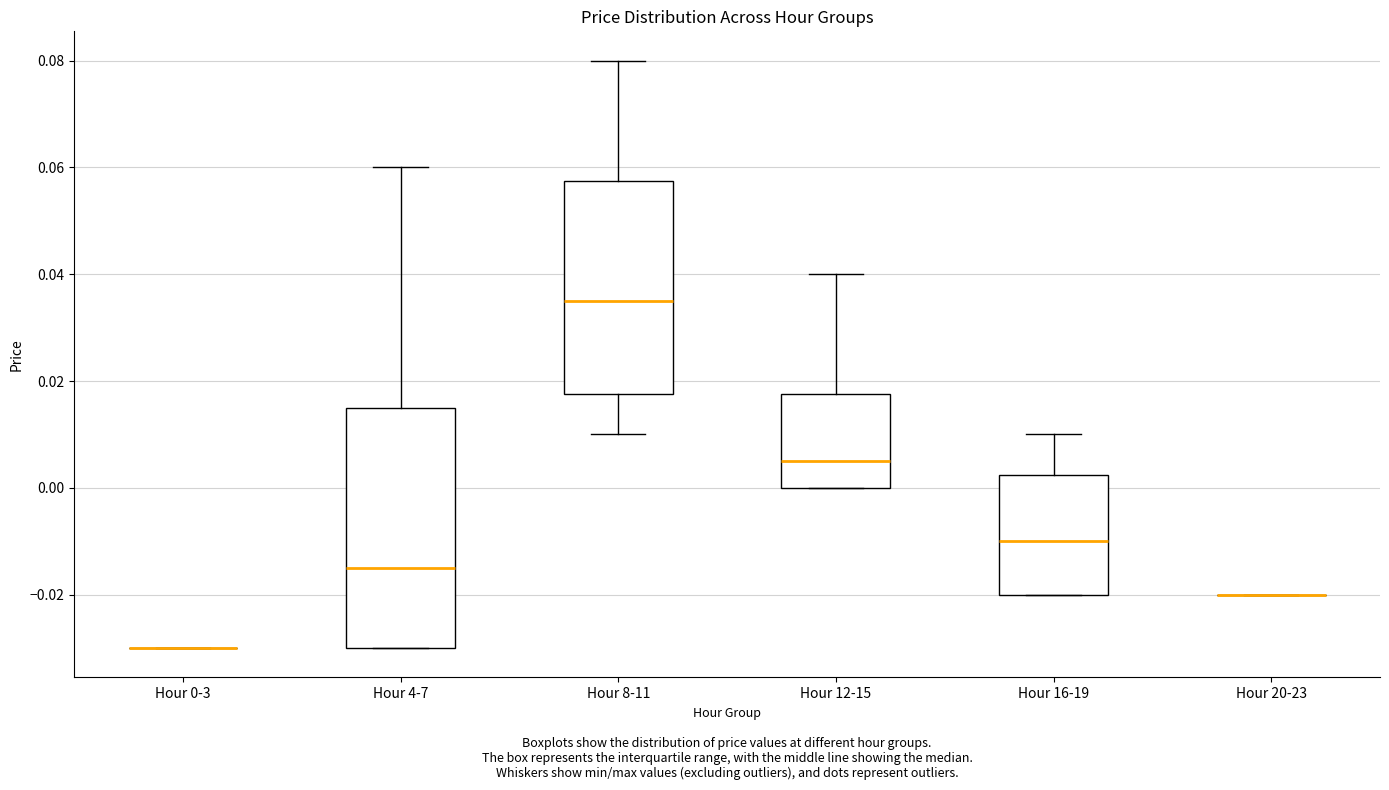

Reading left to right, read every box against the y-axis: the position of its median line, the range the box covers, and the ends of its whiskers. The values are not printed on the chart, so give them approximately, as read against the axis.

Hour 0-3: box collapsed to a line at -0.030, whiskers -0.030 to -0.030
Hour 4-7: median -0.014, box -0.030 to 0.016, whiskers -0.030 to 0.060
Hour 8-11: median 0.036, box 0.018 to 0.058, whiskers 0.010 to 0.080
Hour 12-15: median 0.006, box 0.000 to 0.018, whiskers 0.000 to 0.040
Hour 16-19: median -0.010, box -0.020 to 0.002, whiskers -0.020 to 0.010
Hour 20-23: box collapsed to a line at -0.020, whiskers -0.020 to -0.020